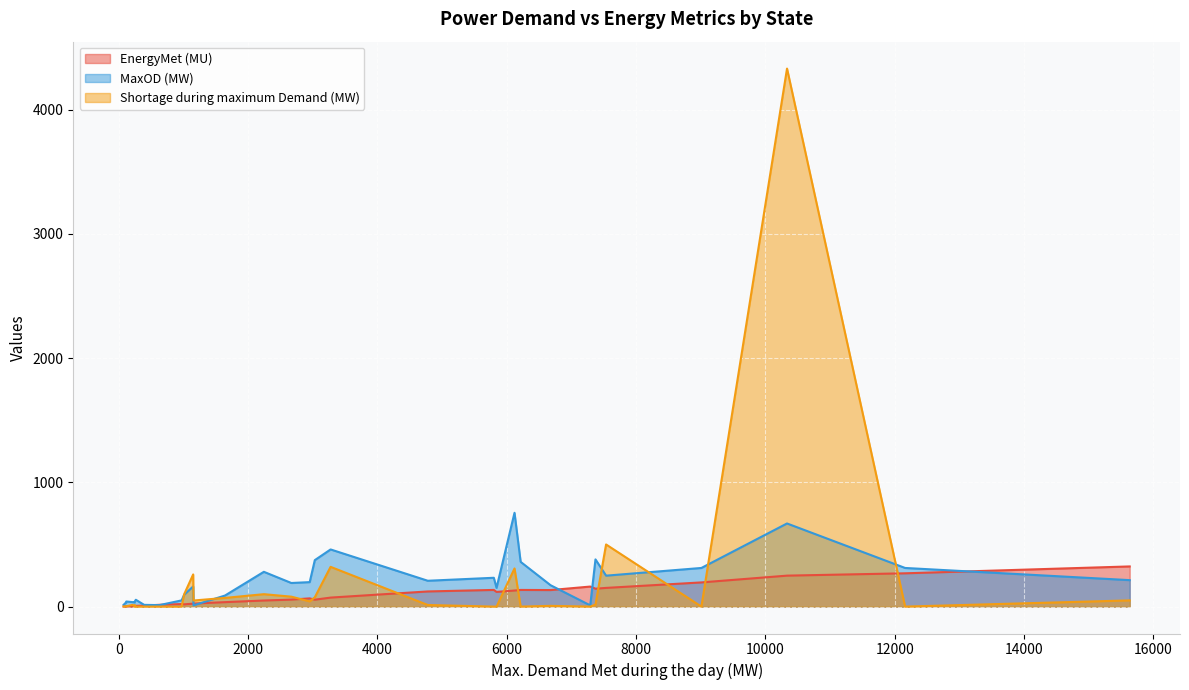

What is the difference between the maximum and minimum values in the MaxOD (MW) series?

745.0